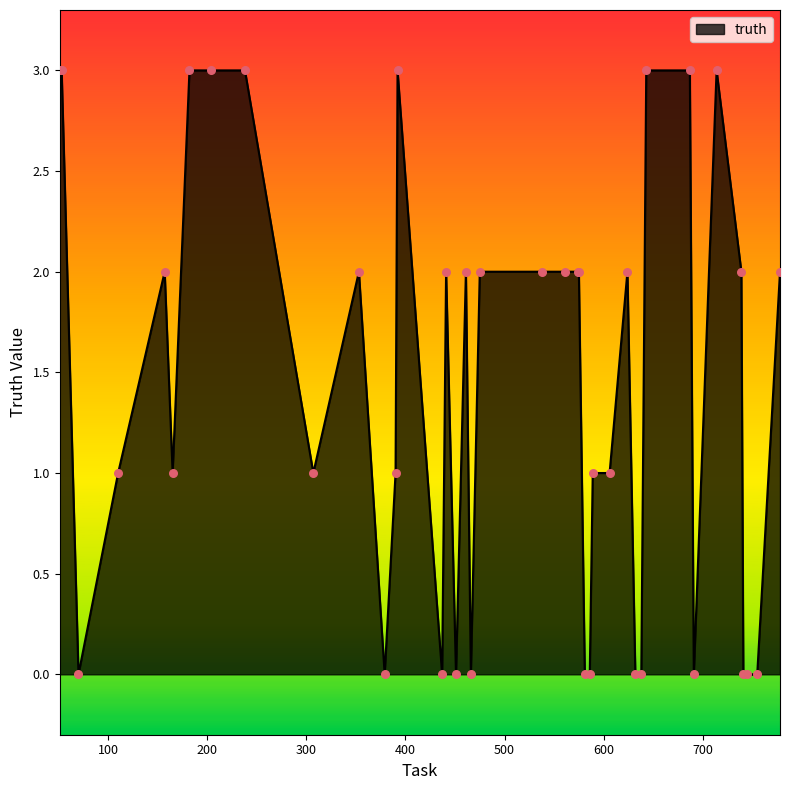

What is the difference between the maximum and minimum values?

3